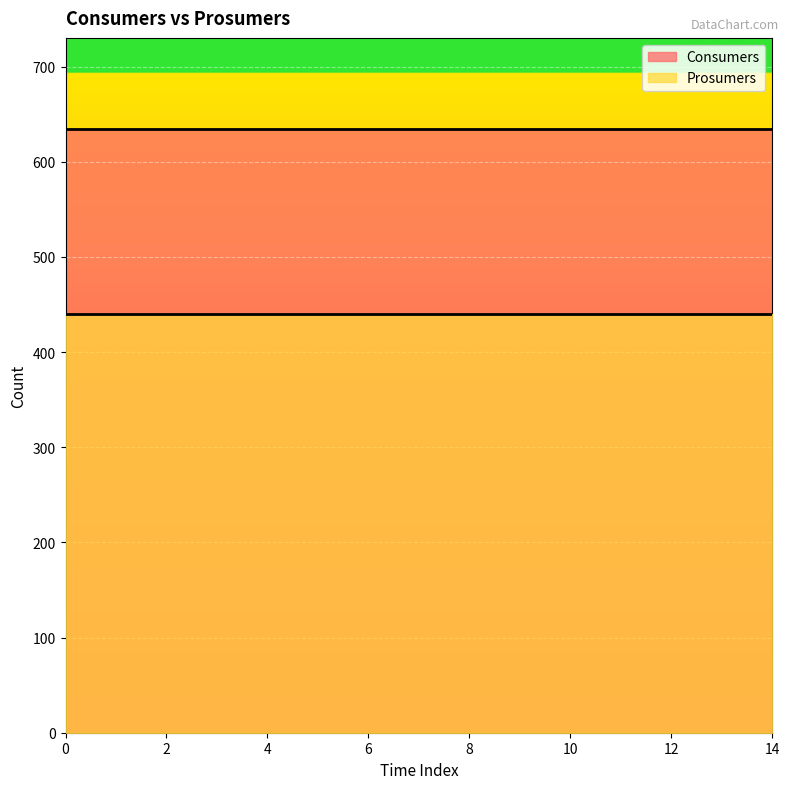

What is the total value across all series at 10?

1075